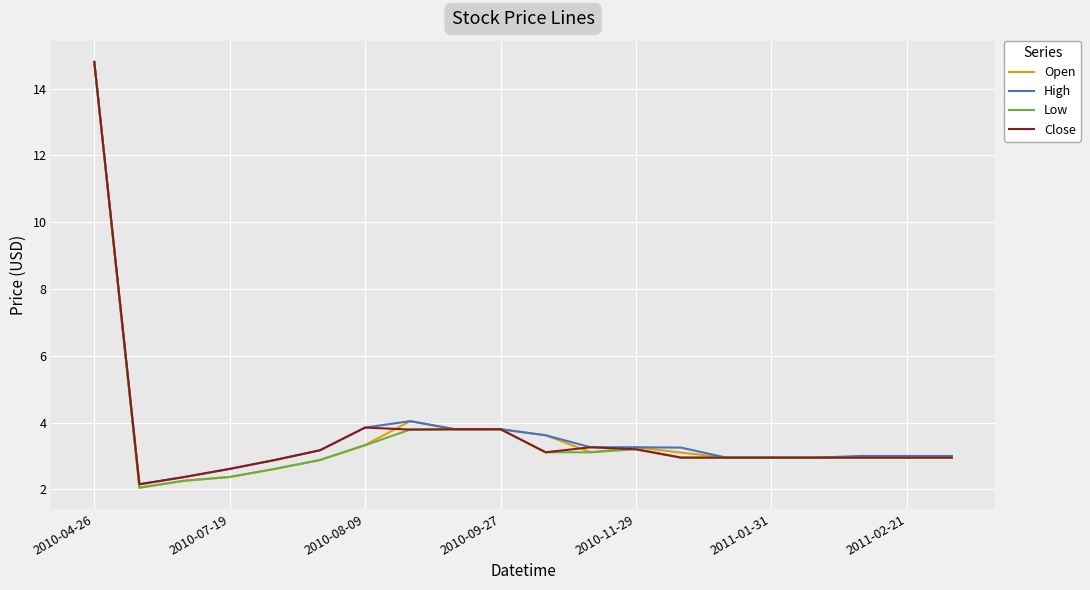

What are all the series names shown in the legend?

Open, High, Low, Close